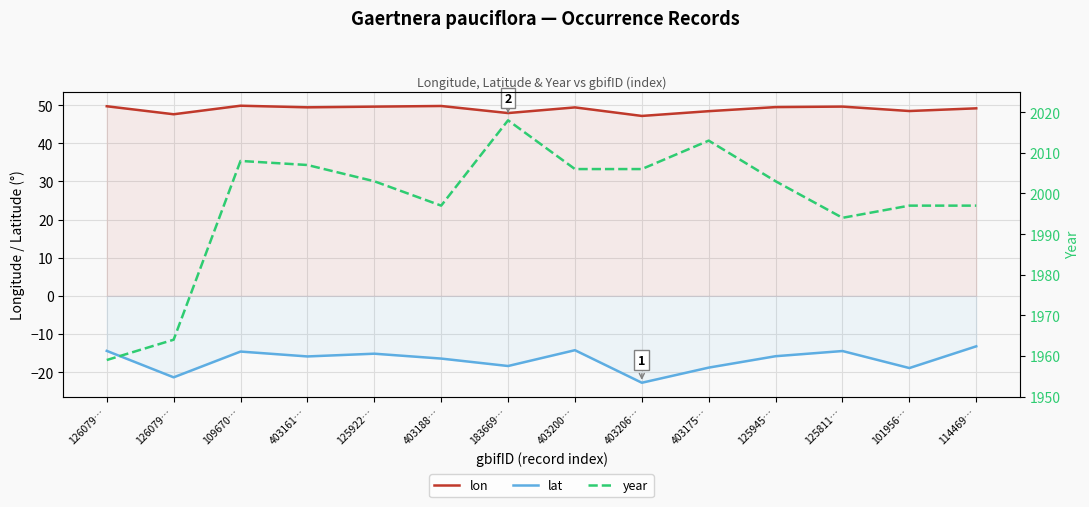

What is the sum of all year values?

27972.0